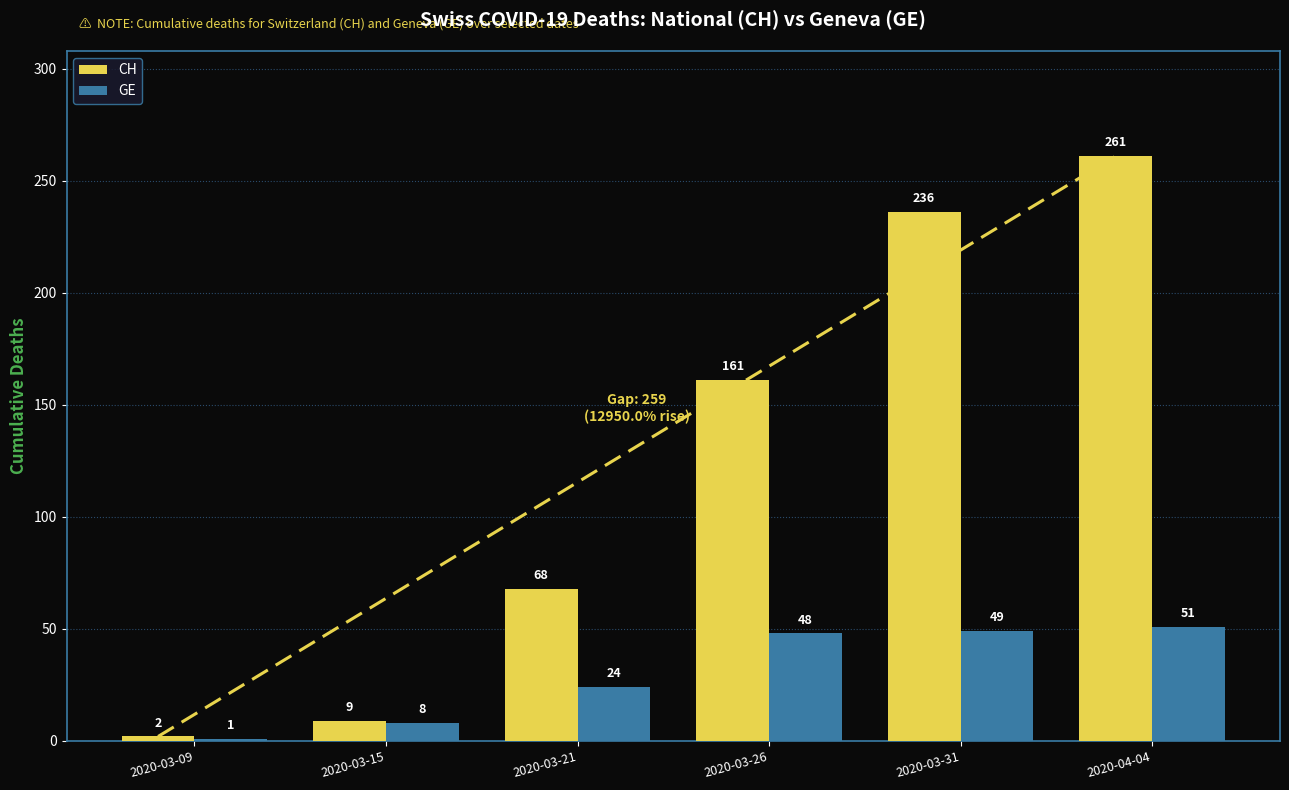

The value of GE at 2020-03-26 is 48. True or false?

True